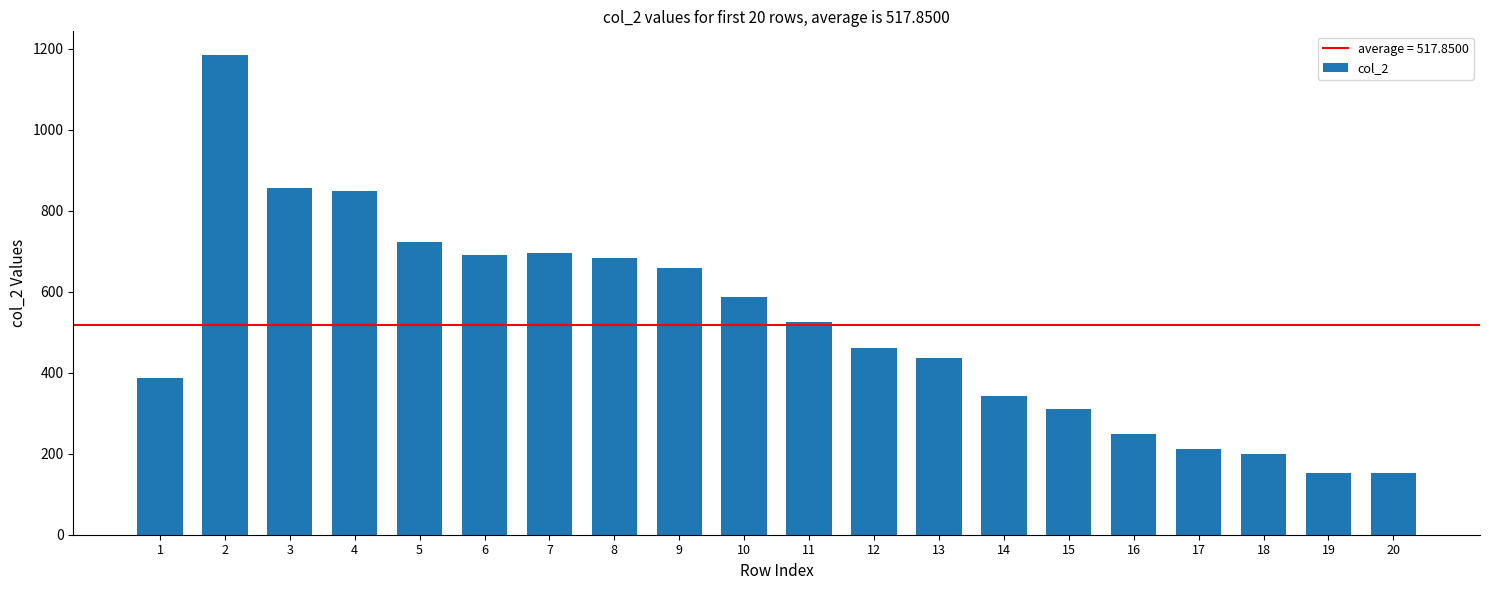

Reading left to right, transcribe all the data shown in this chart.

386	1184	857	849	723	691	696	684	659	586	526	460	437	342	310	249	212	200	153	153